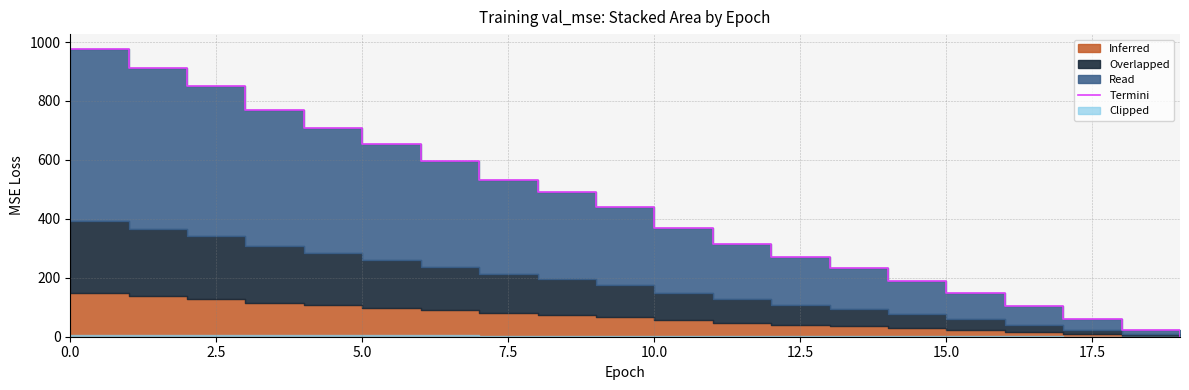

True or false: the data has more than 1 interior local peaks.

False